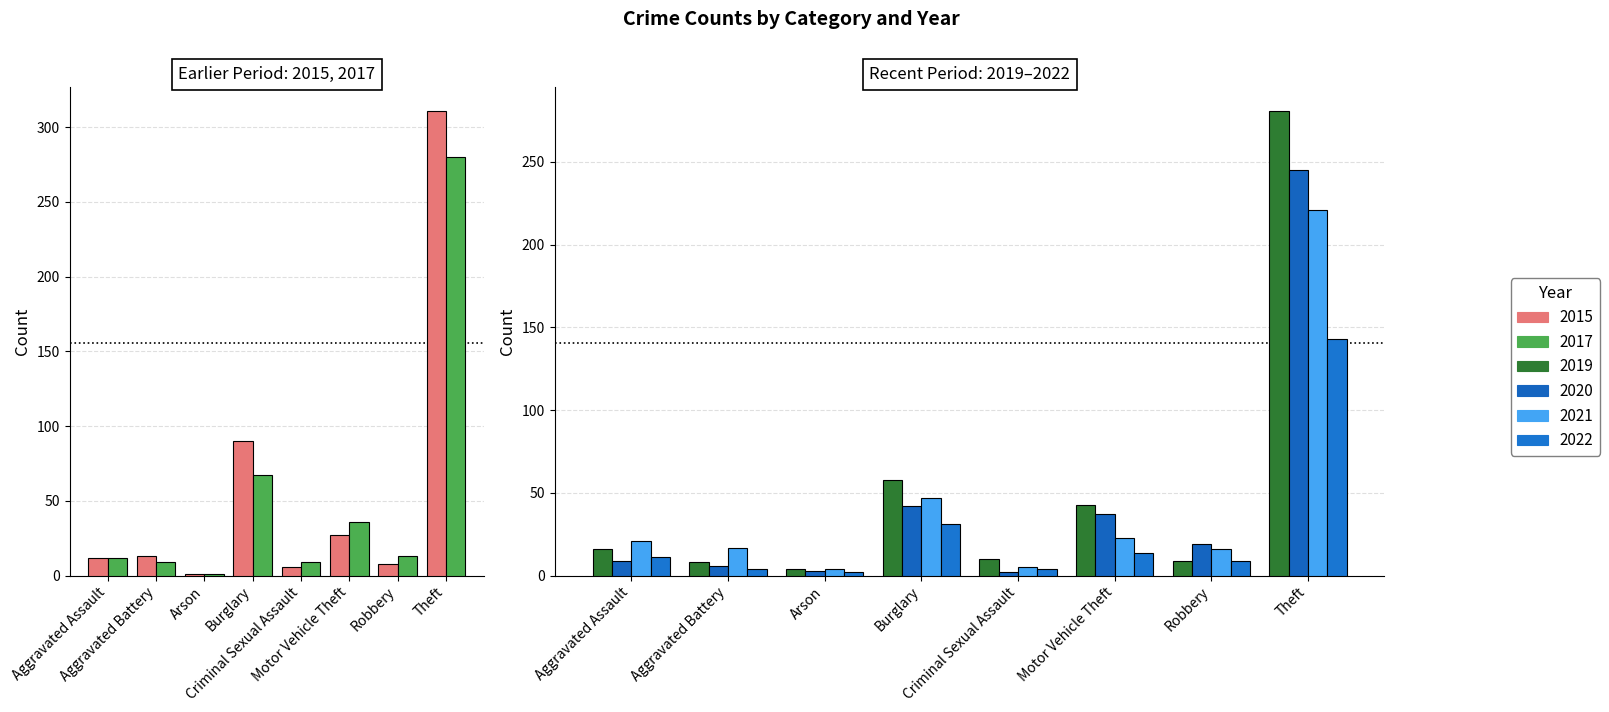

Reading left to right, list all the values displayed in this chart.

2015: 12	13	1	90	6	27	8	311
2017: 12	9	1	67	9	36	13	280
2019: 16	8	4	58	10	43	9	281
2020: 9	6	3	42	2	37	19	245
2021: 21	17	4	47	5	23	16	221
2022: 11	4	2	31	4	14	9	143